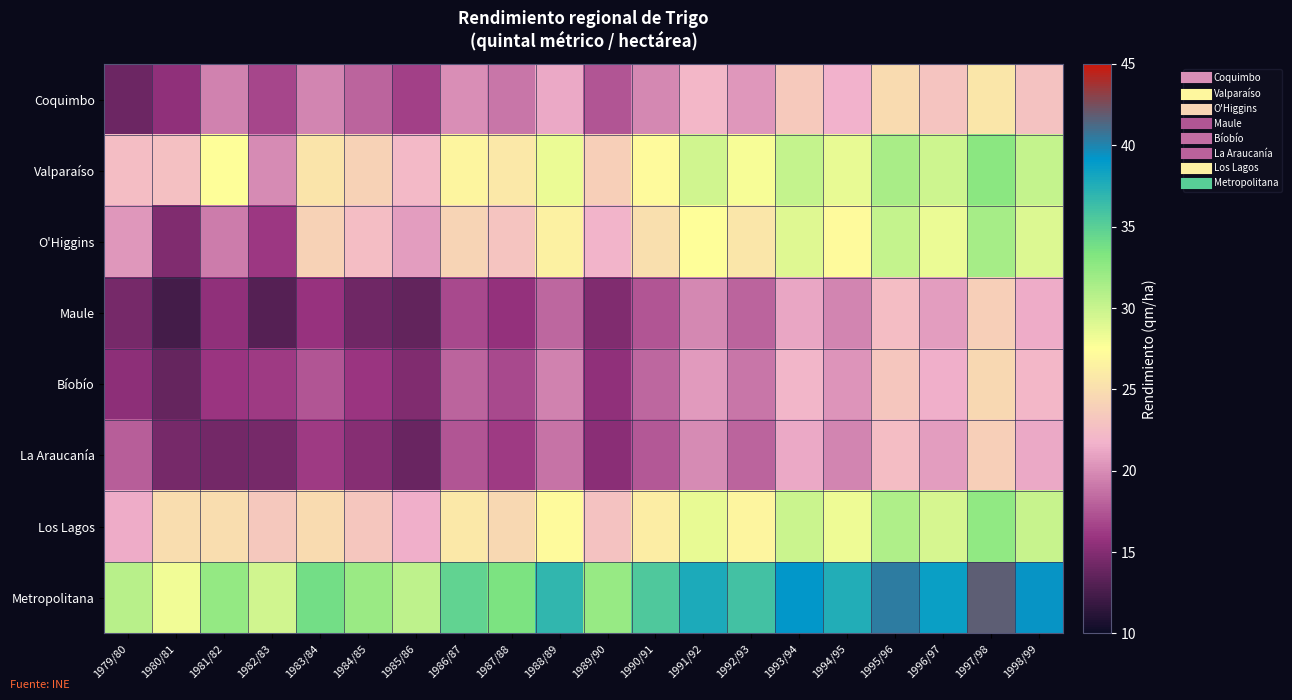

At how many categories does at least one series exceed 22?

20